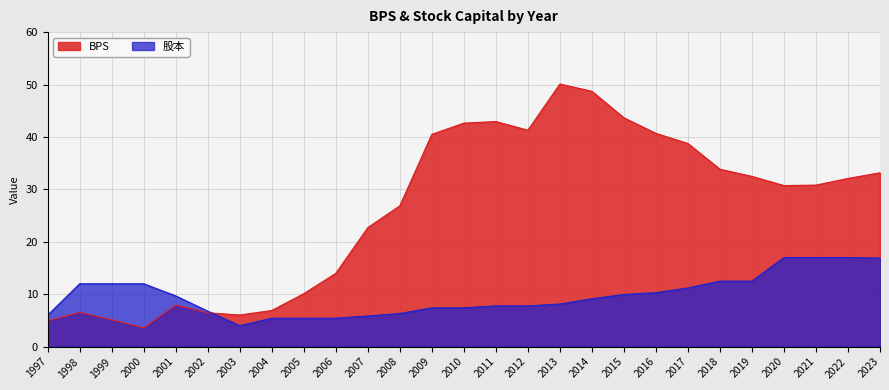

How many lines are shown in the chart?

2